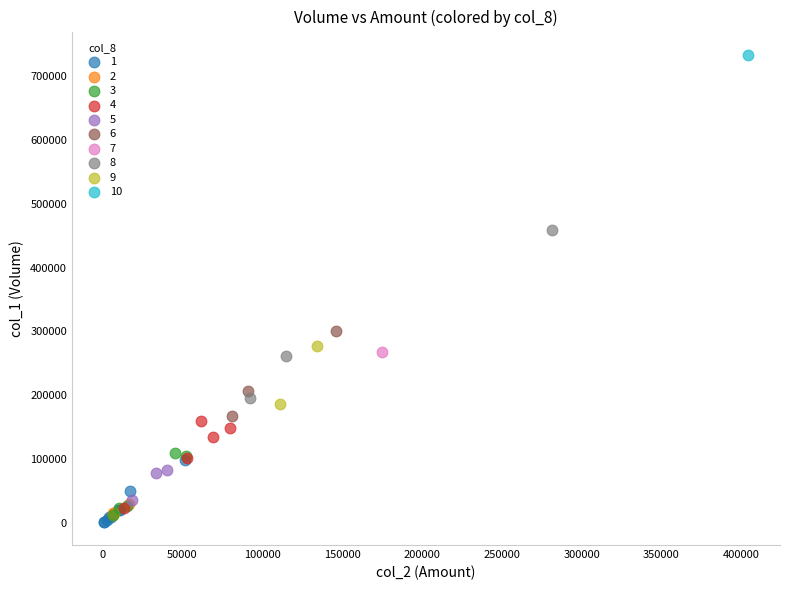

Which series reaches the minimum Y coordinate?

1